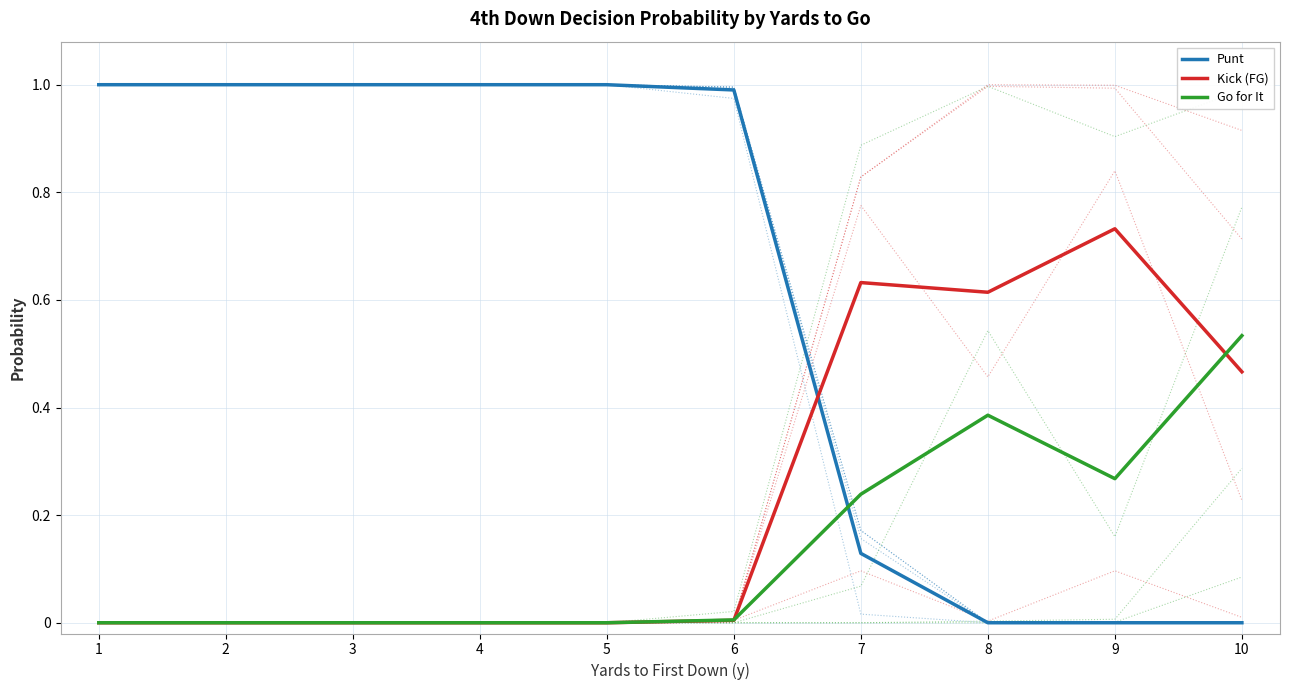

Rank the series by their average value, from highest to lowest.

Punt, Kick (FG), Go for It